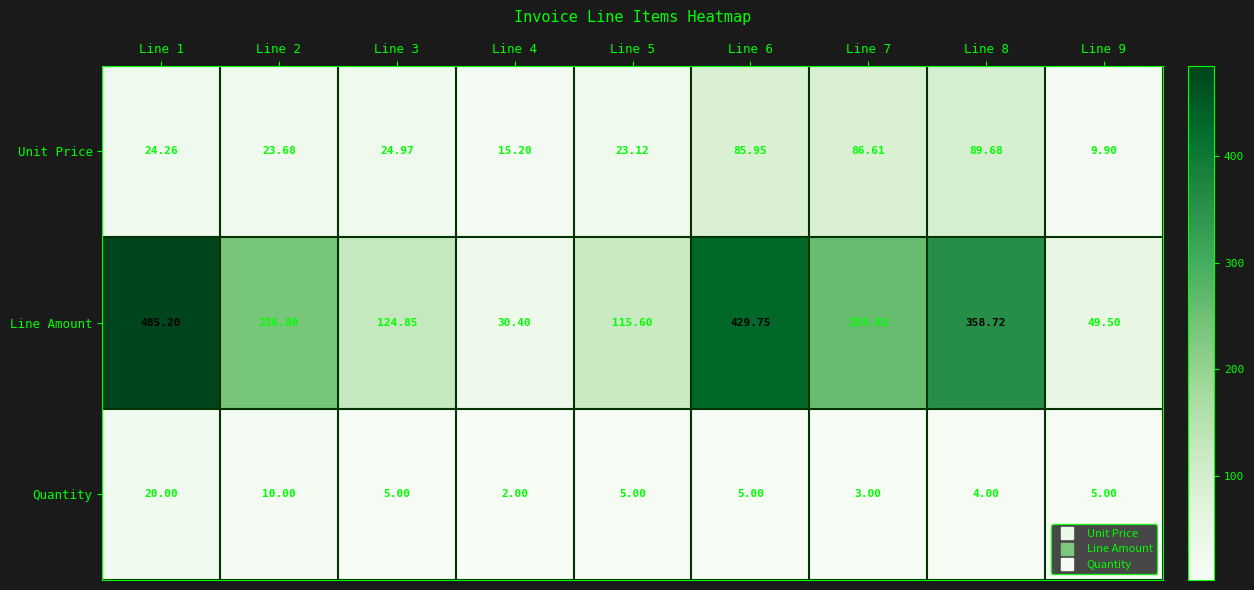

What is the greatest value displayed?

485.2